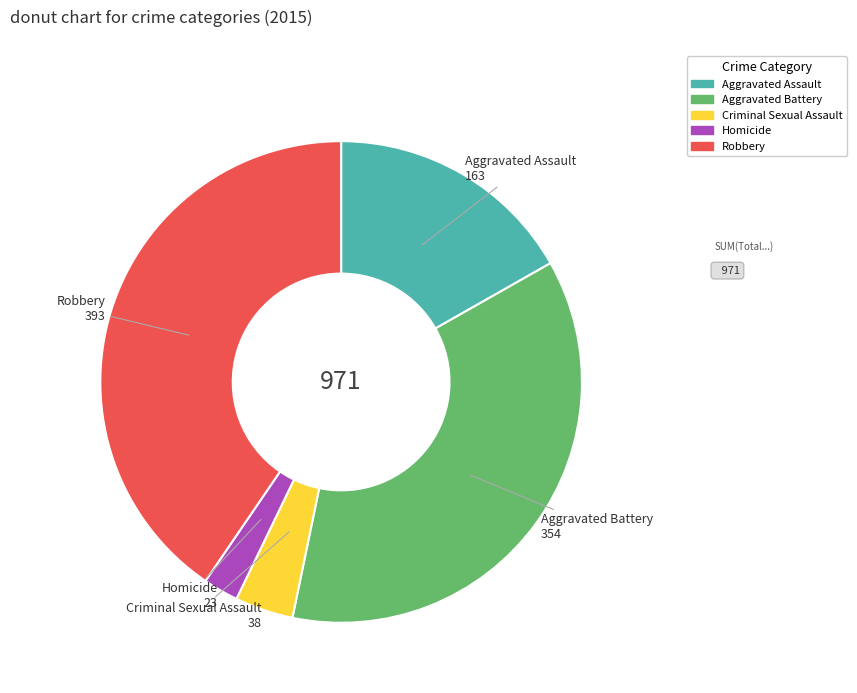

Which category has the biggest portion of the pie?

Robbery